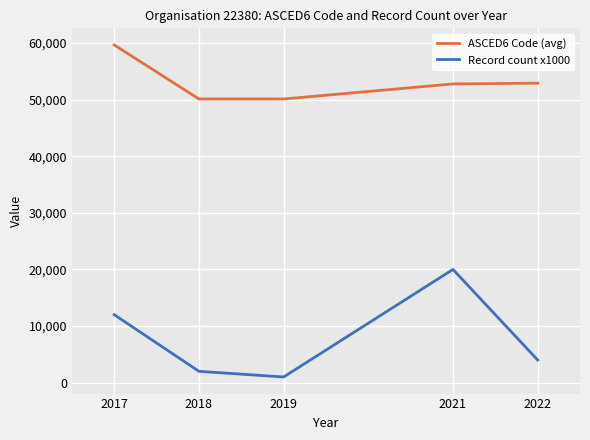

True or false: ASCED6 Code (avg) has more than 2 points higher than both neighbors.

False